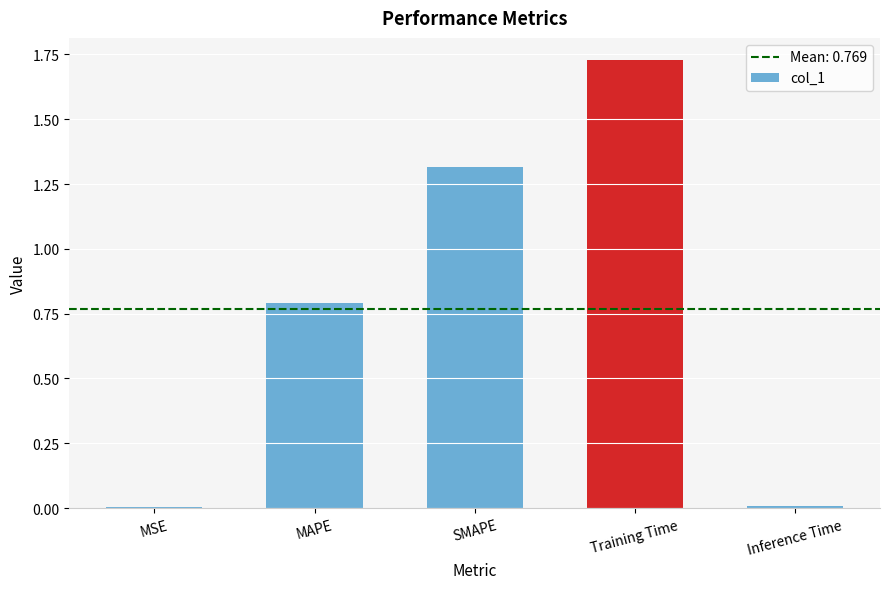

Which has a higher value, Training Time or SMAPE?

Training Time